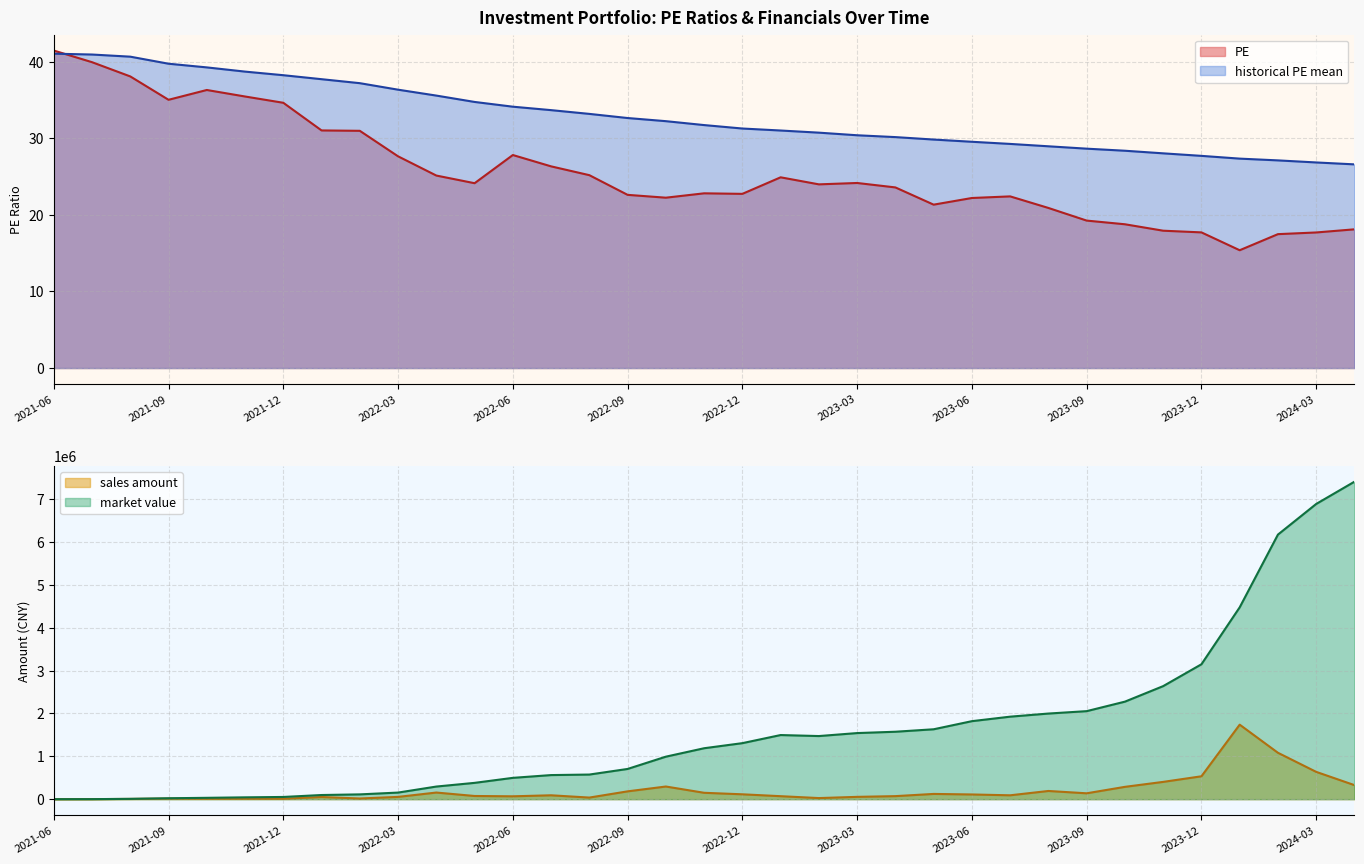

What is the highest value of the PE series?

41.5